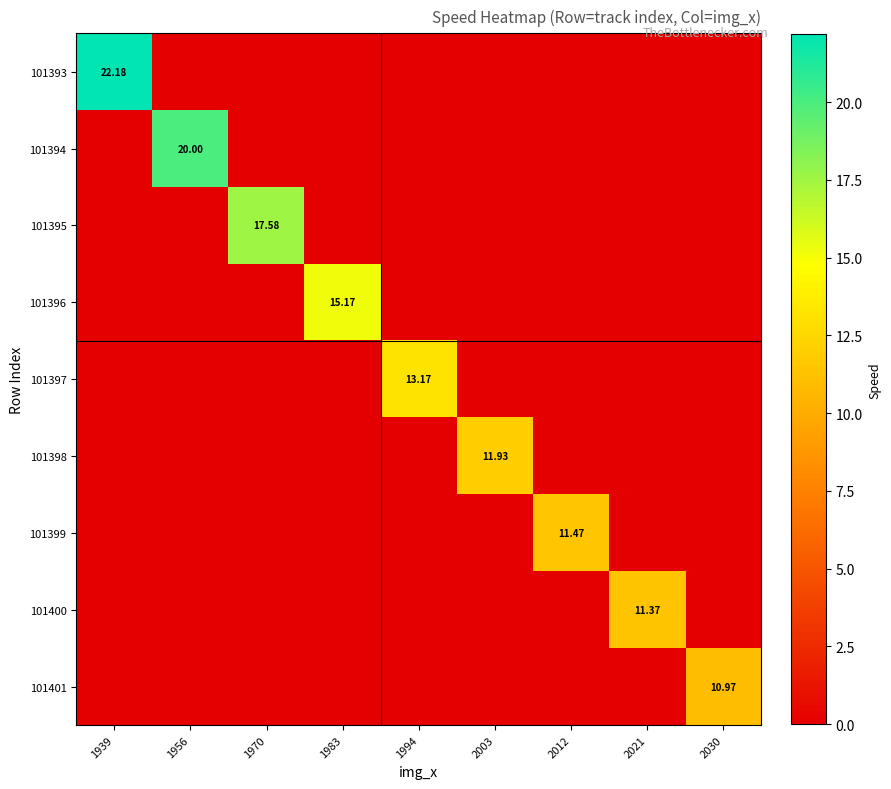

What is the difference between the 101396 values at 2003 and 1983?

15.2